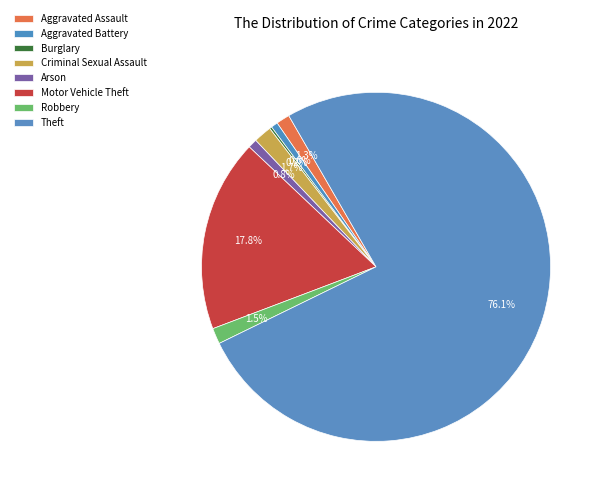

What percentage is the Theft slice, to the nearest percent?

76%